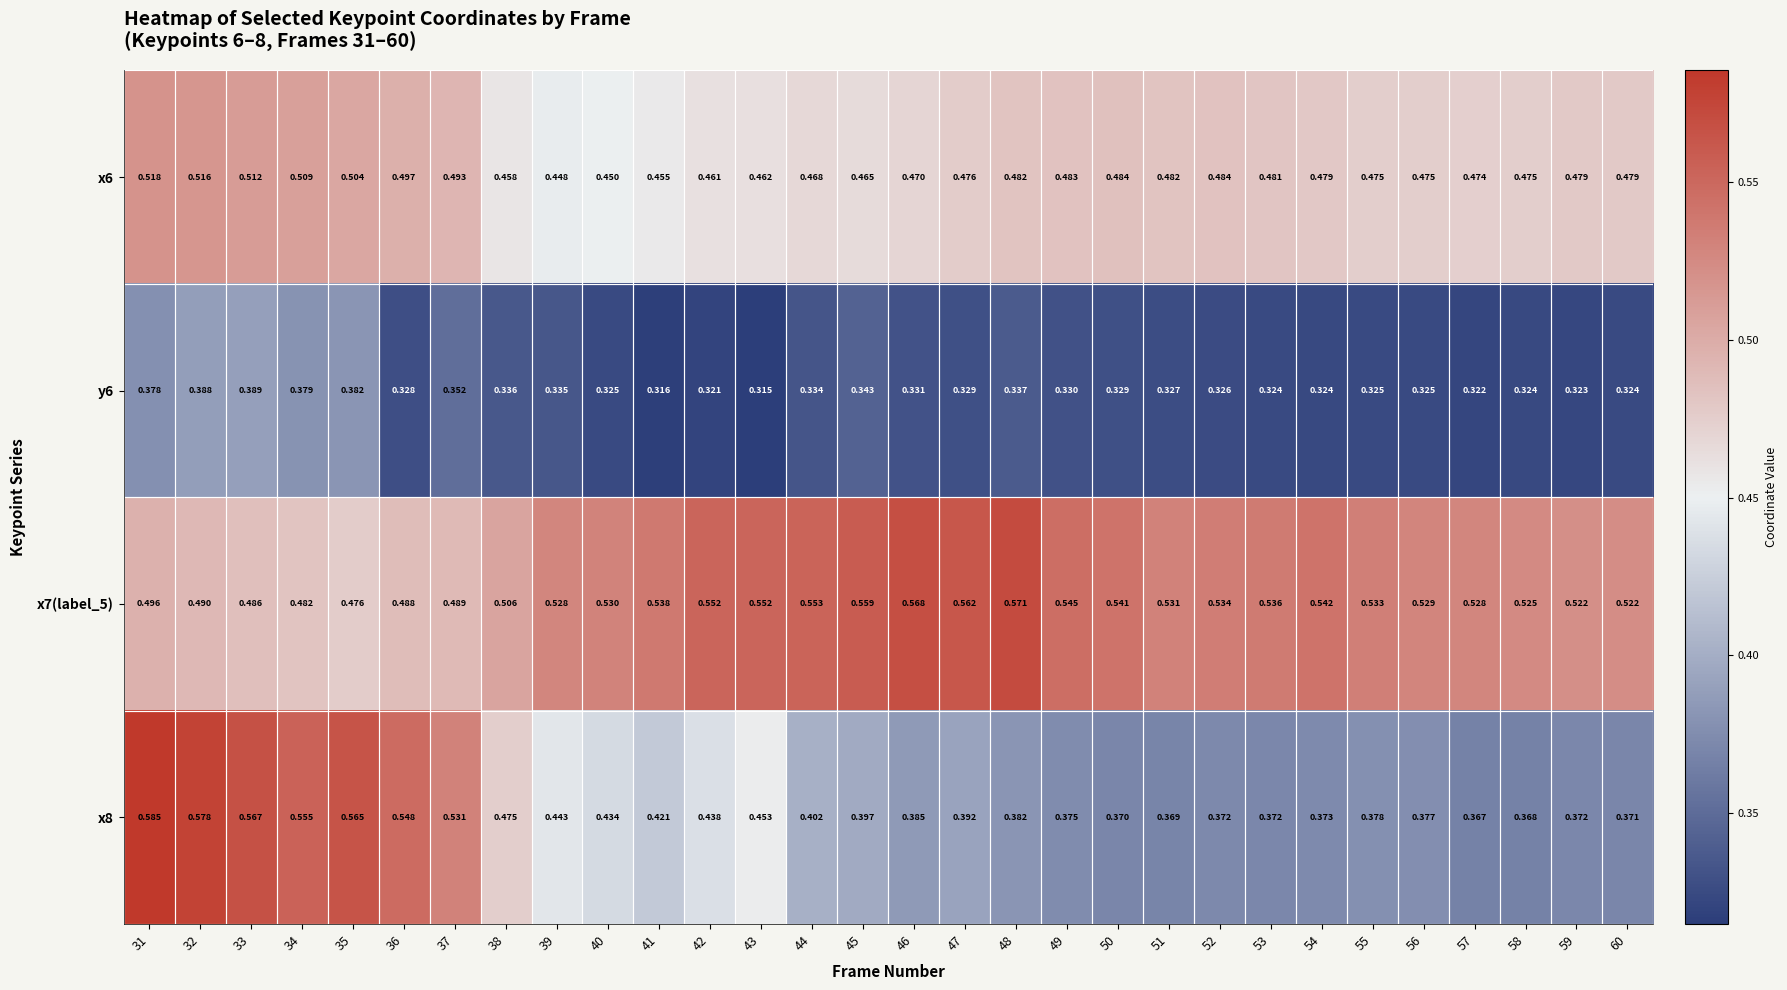

Is the value of x6 at 57 greater than the value of x7(label_5) at 60?

No